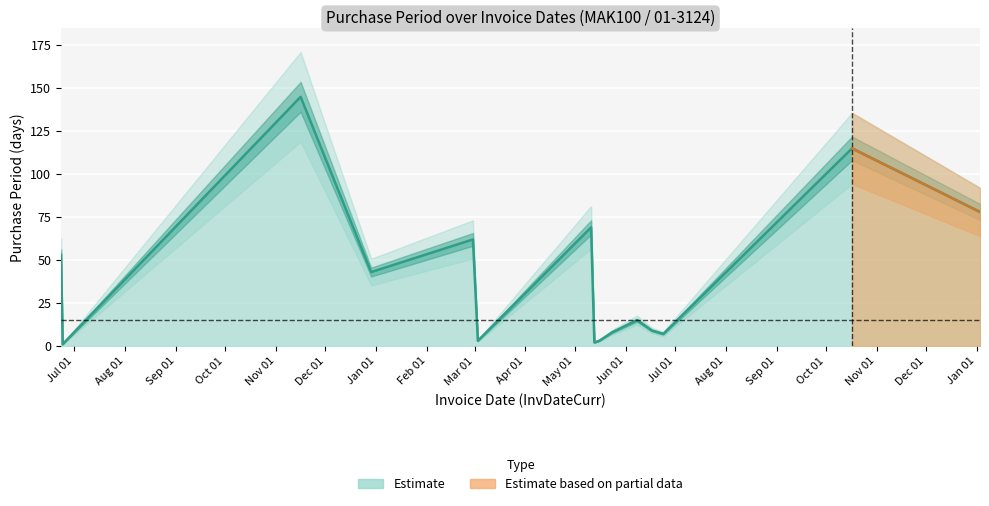

Rank the categories by value from lowest to highest.

2015-06-24, 2016-05-13, 2016-03-03, 2016-05-16, 2016-06-24, 2016-05-24, 2016-06-17, 2016-06-08, 2015-12-29, 2015-06-23, 2016-02-29, 2016-05-11, 2017-01-03, 2016-10-17, 2015-11-16